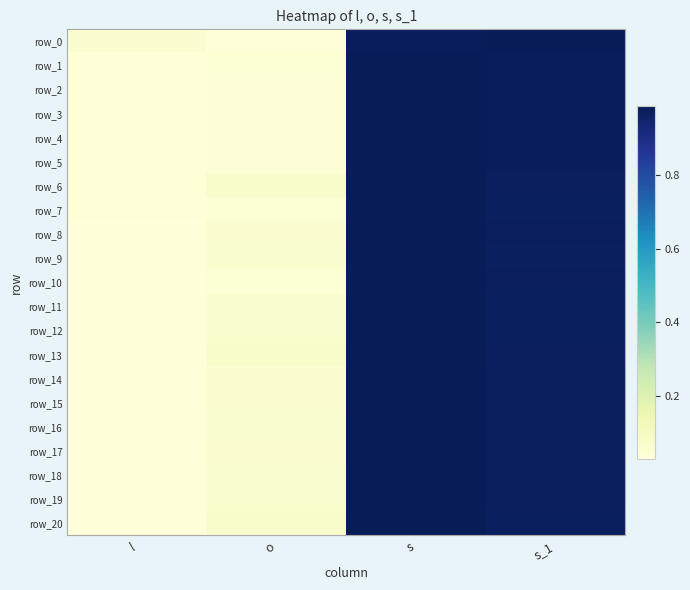

Which has a higher value, l or s?

s